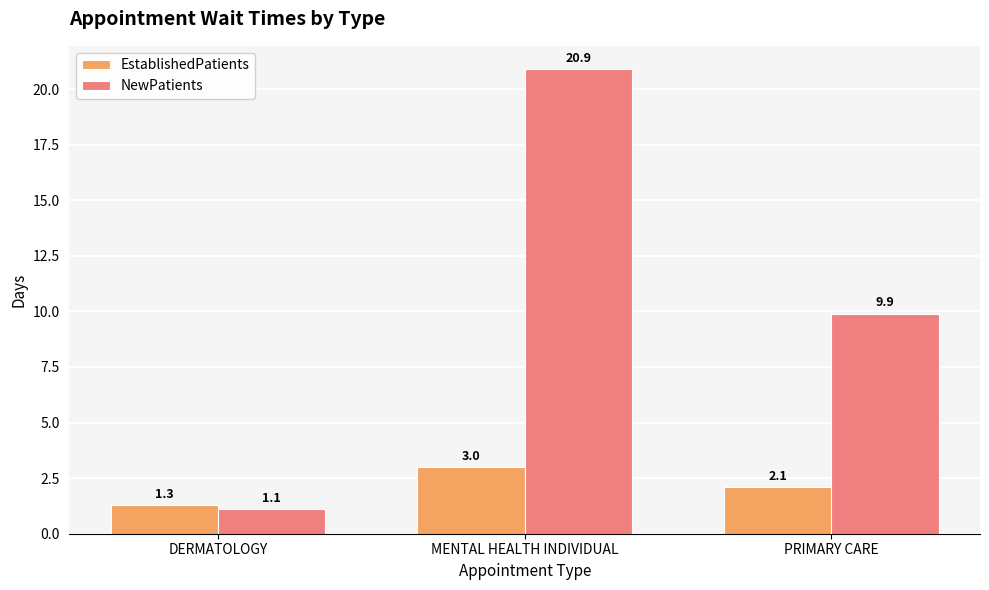

What is the sum of all EstablishedPatients values?

6.4